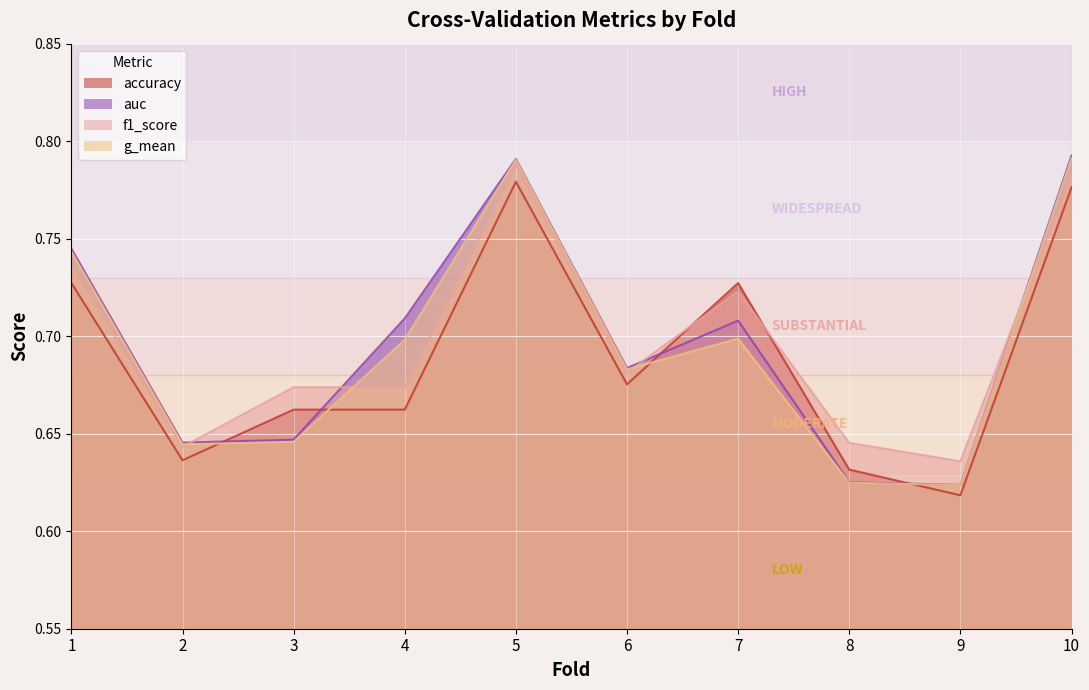

Reading left to right, transcribe all the data shown in this chart.

accuracy: 0.7	0.6	0.7	0.7	0.8	0.7	0.7	0.6	0.6	0.8
auc: 0.7	0.6	0.6	0.7	0.8	0.7	0.7	0.6	0.6	0.8
f1_score: 0.7	0.6	0.7	0.7	0.8	0.7	0.7	0.6	0.6	0.8
g_mean: 0.7	0.6	0.6	0.7	0.8	0.7	0.7	0.6	0.6	0.8